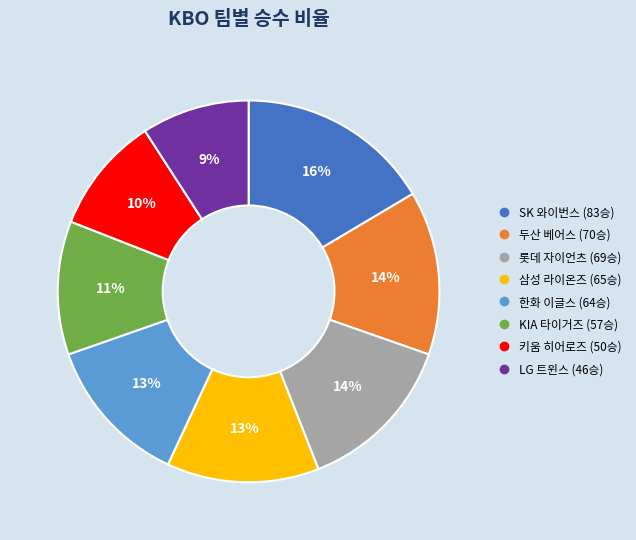

The KIA 타이거즈 slice represents 21% of the pie. True or false?

False